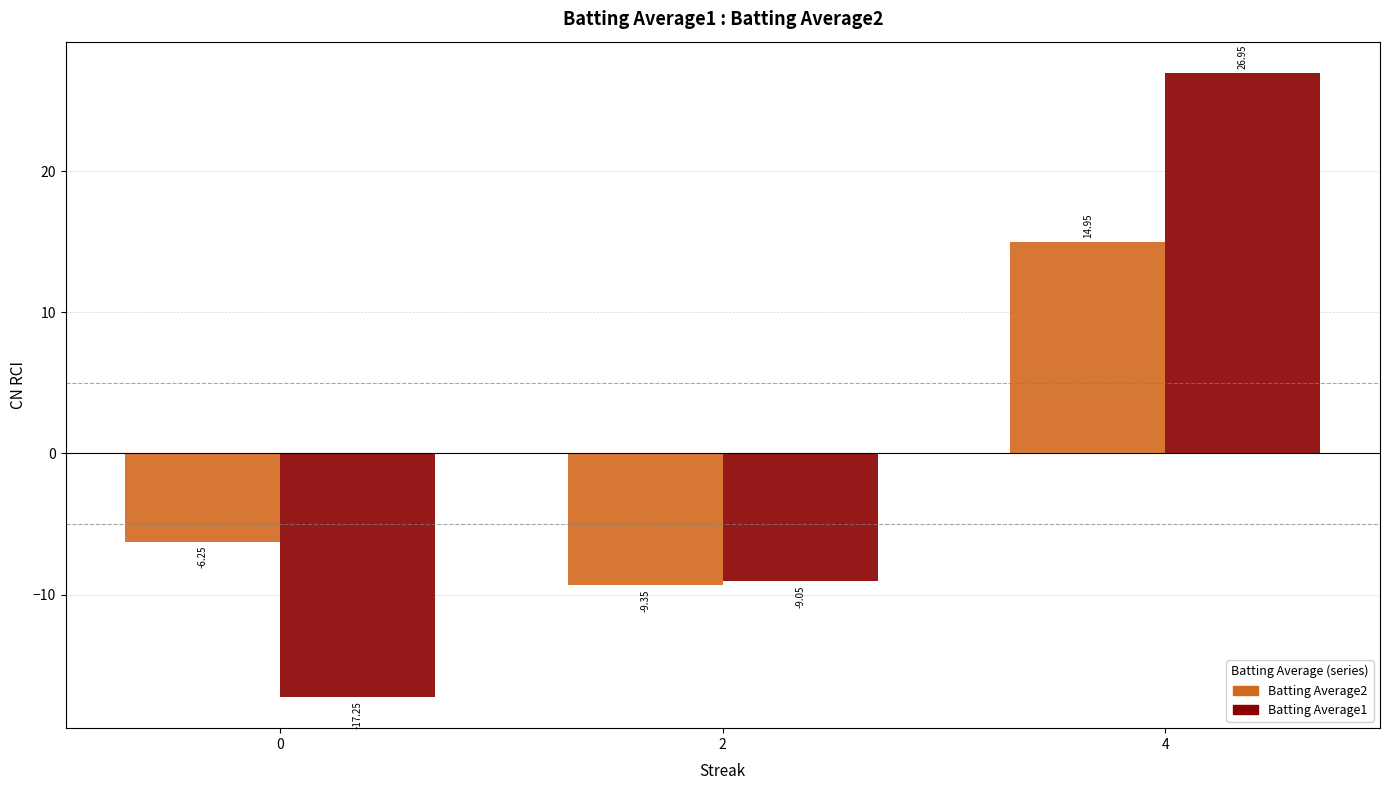

The value of Batting Average1 at 2 is -1.9. True or false?

False